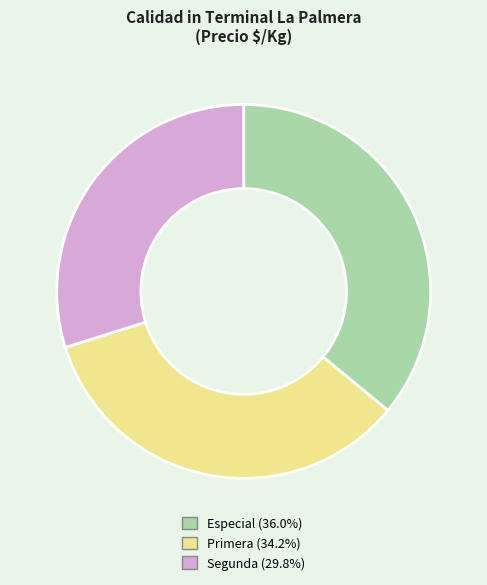

Which slice is the smallest?

Segunda